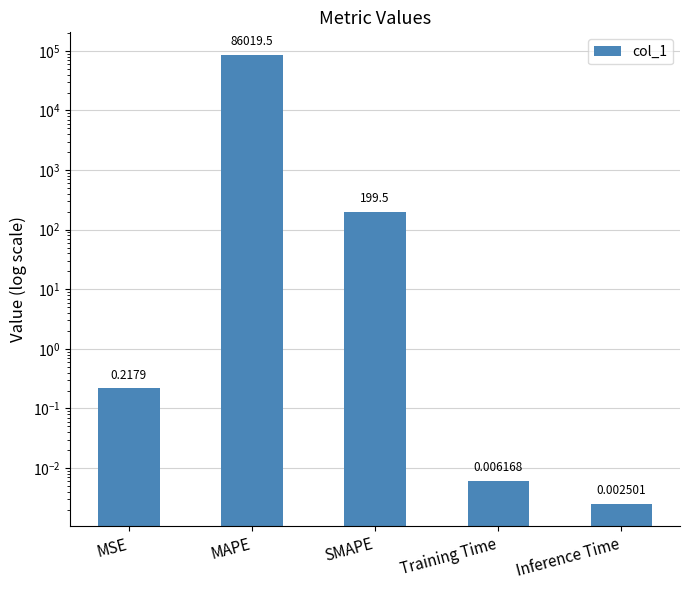

What position from the right is Inference Time?

1